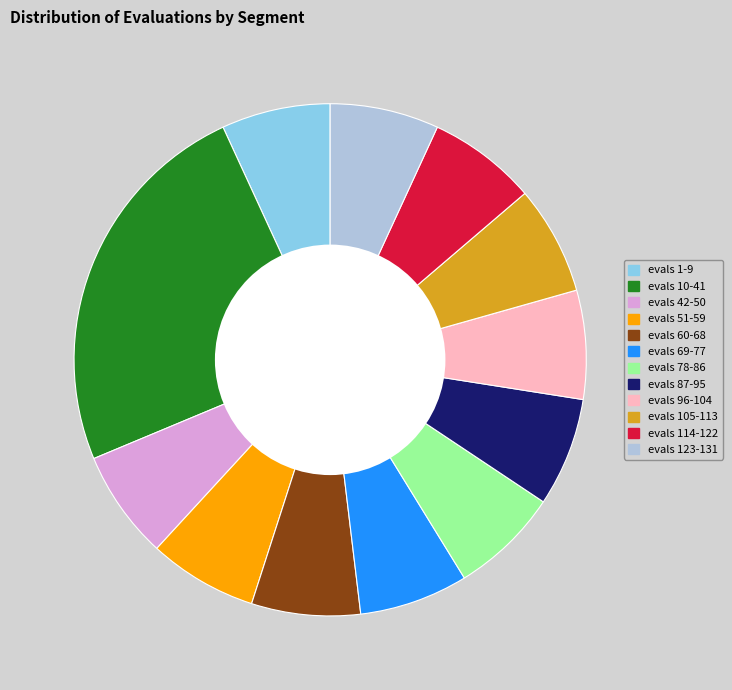

Which slice is the largest?

evals 10-41